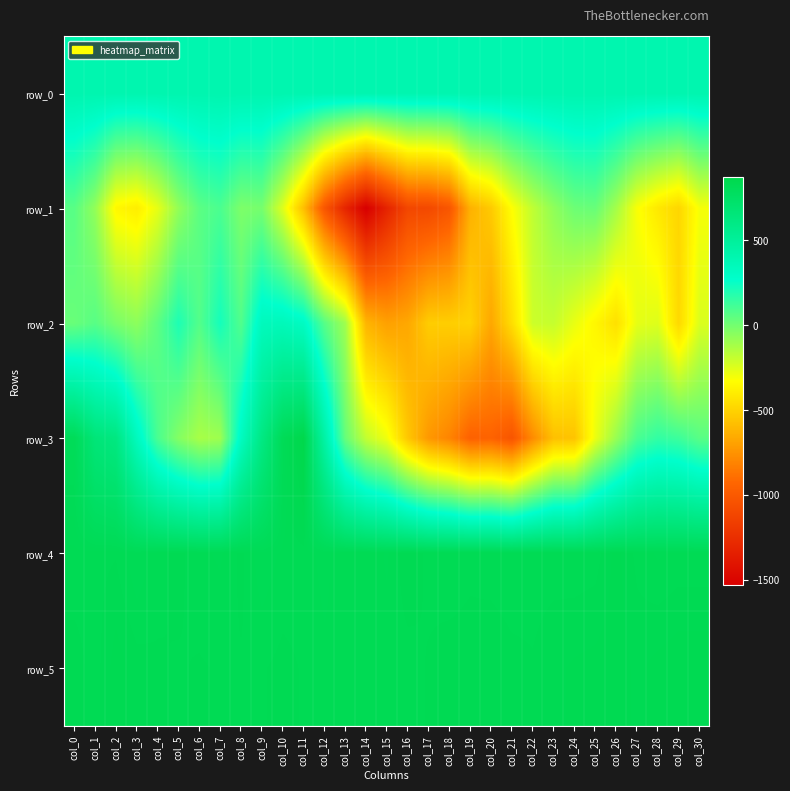

Rank the series by their maximum value, from highest to lowest.

row_3, row_5, row_4, row_0, row_2, row_1